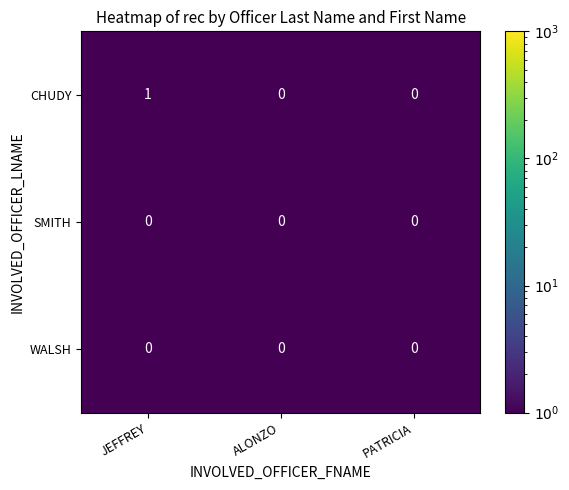

The SMITH series shows 0 at PATRICIA. True or false?

True